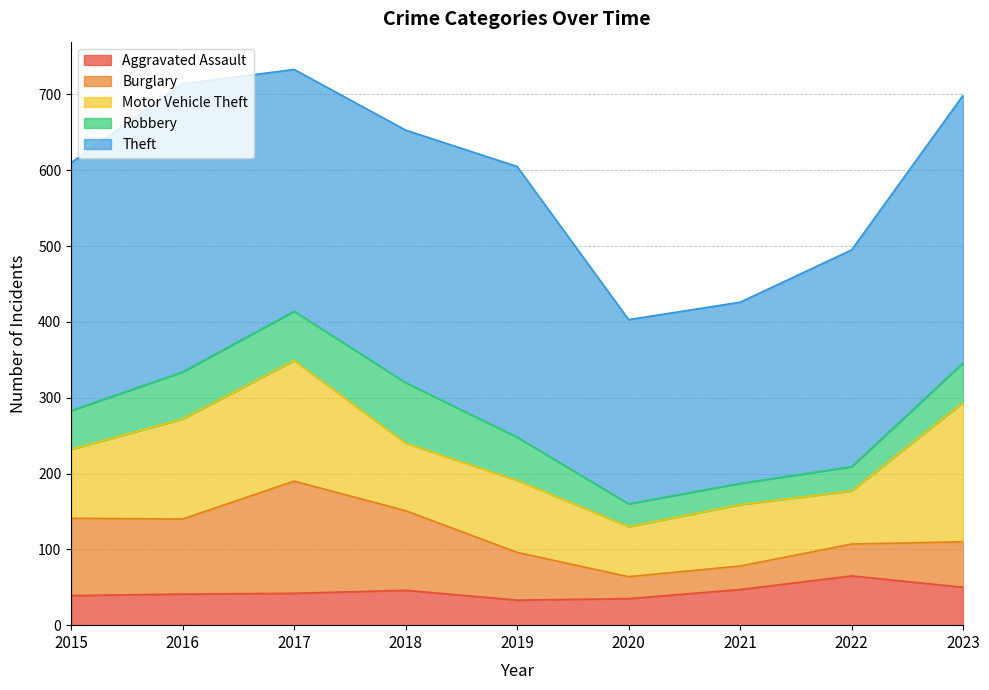

At which category does Theft reach its first local peak?

2016